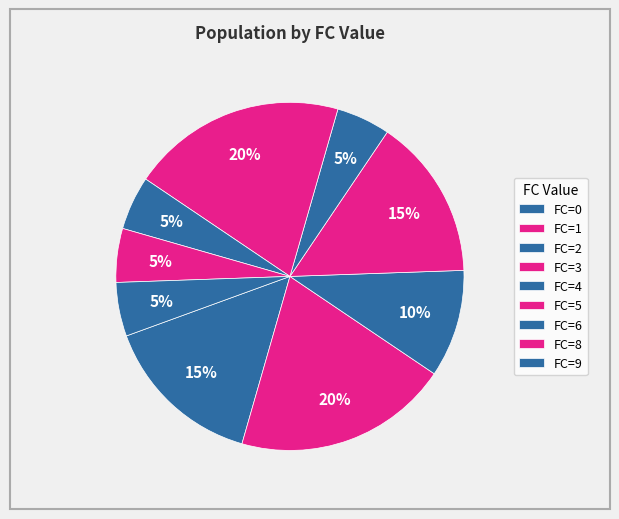

How many segments does this pie chart have?

9